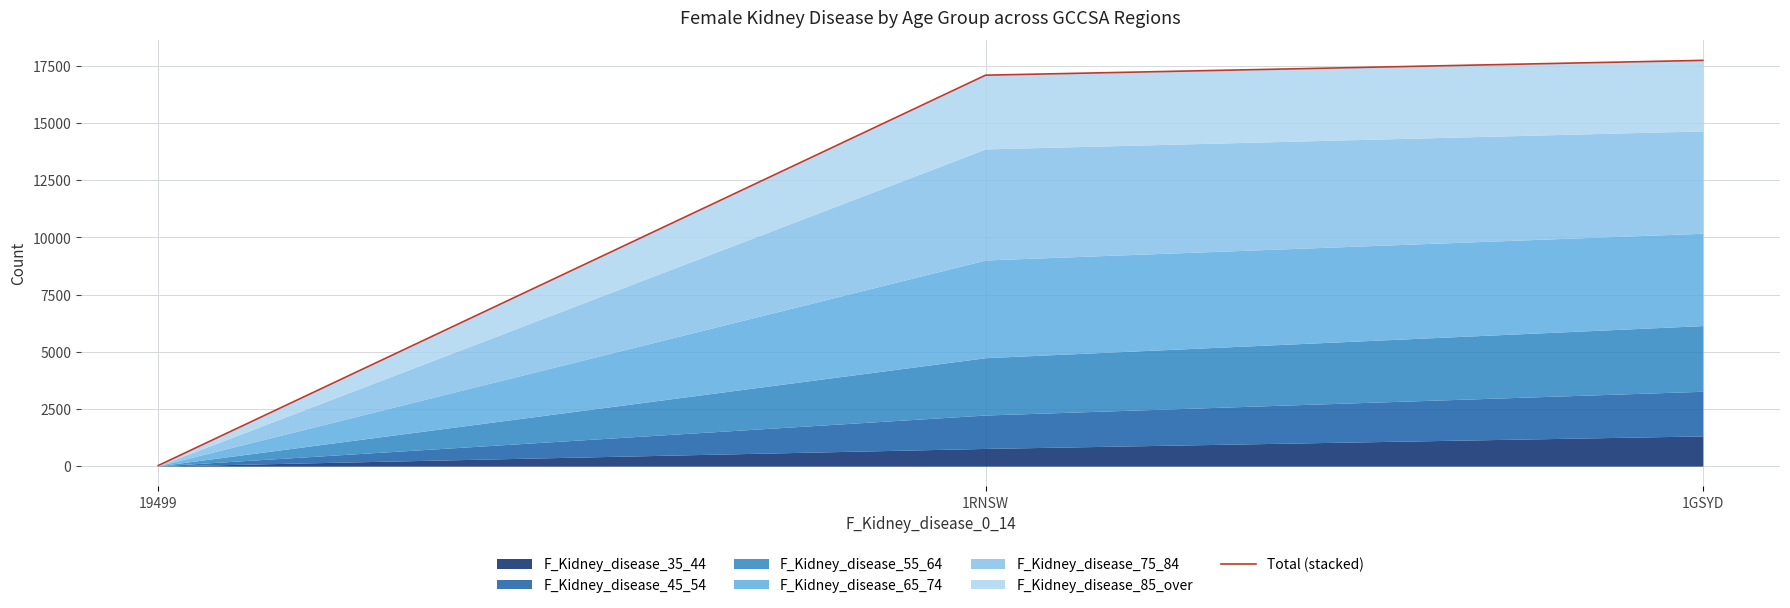

Reading left to right, extract all data points from this chart.

26	17094	17742